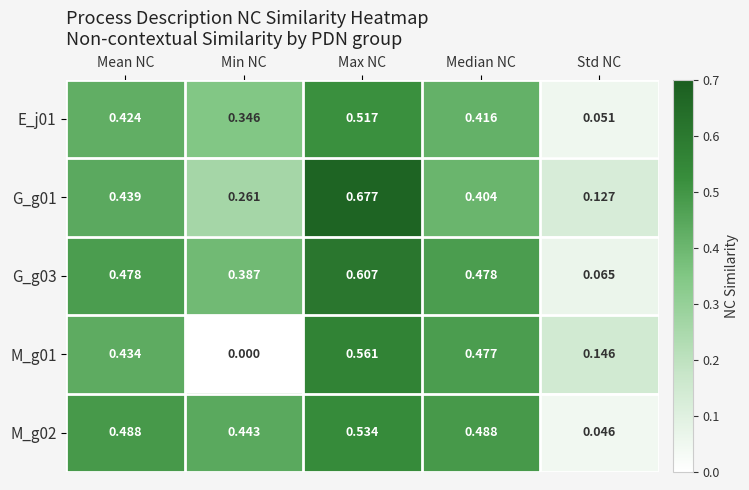

At which label does G_g01 reach its peak?

Max NC